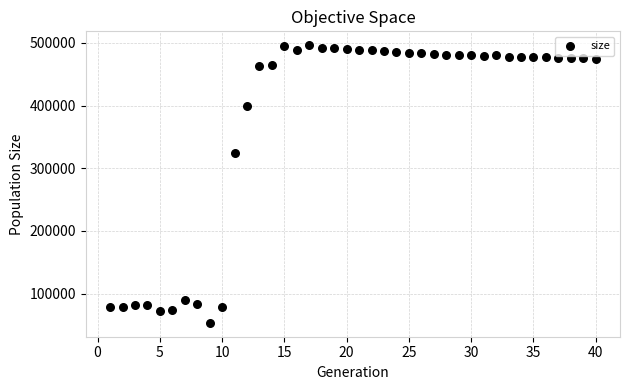

What is the range of Y values (max minus min)?

442983